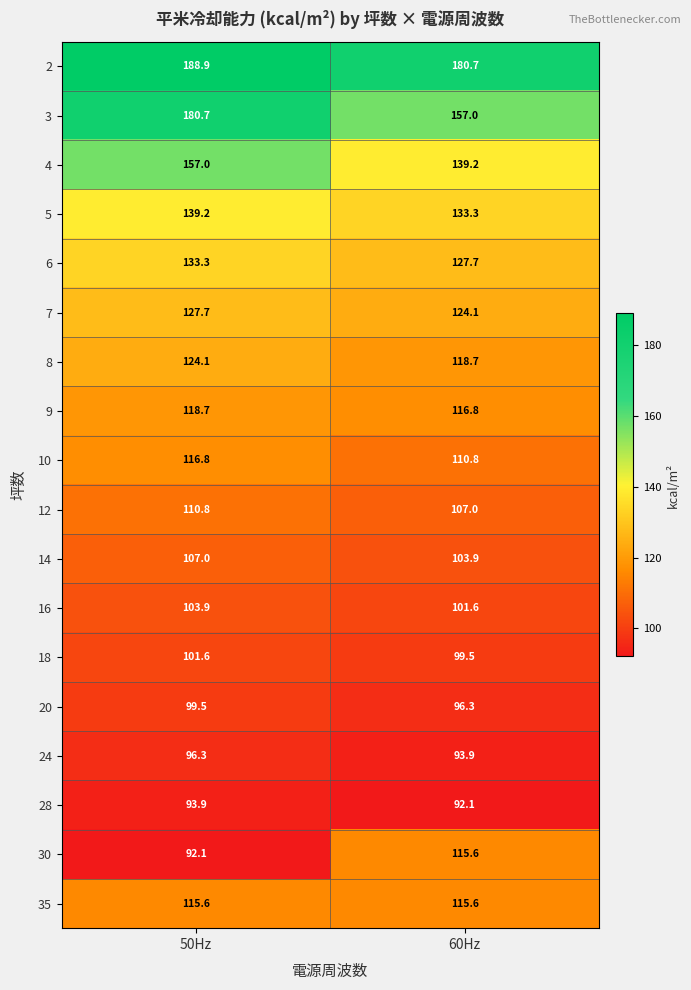

The 16 series shows 101.6 at 60Hz. True or false?

True